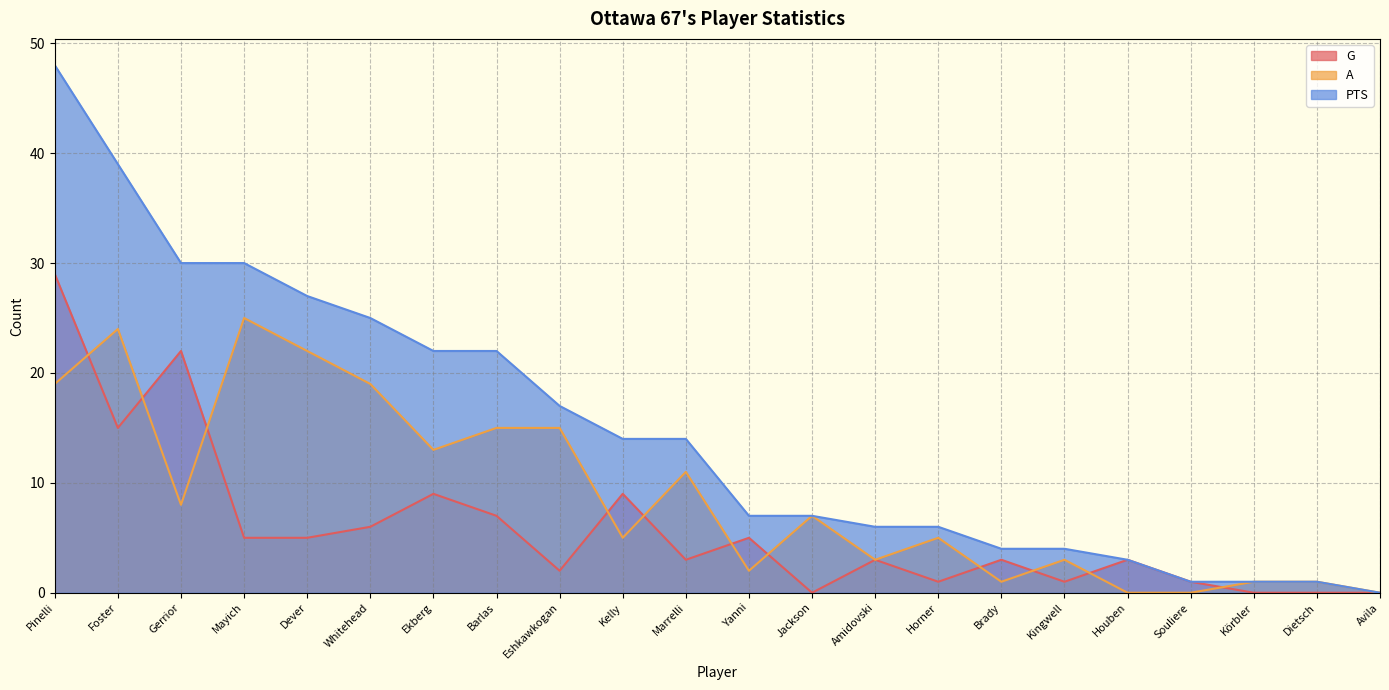

List the series in order of their peak value, lowest first.

A, G, PTS